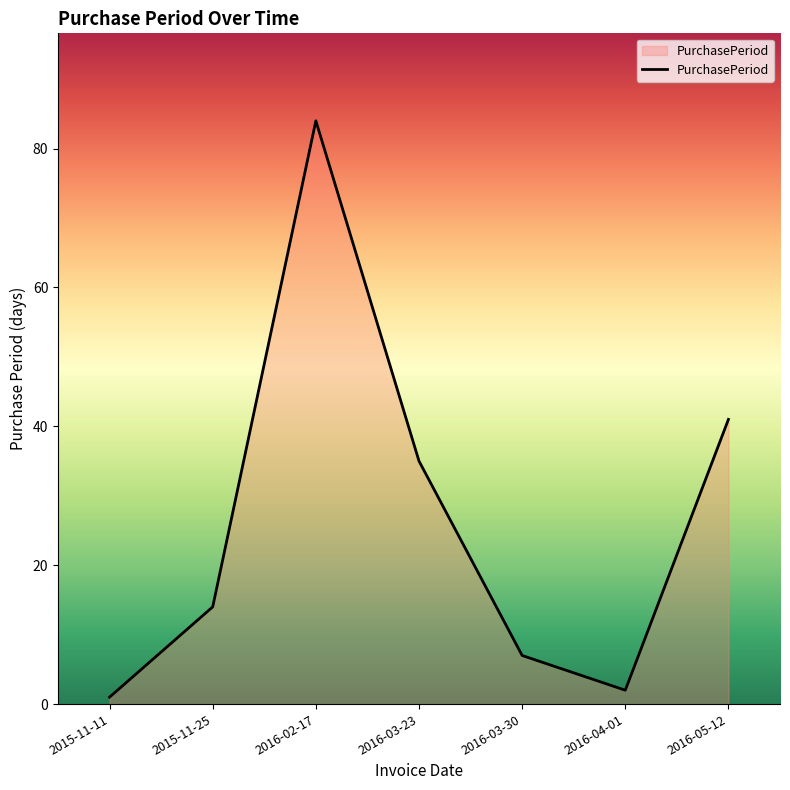

Reading left to right, extract all data points from this chart.

1	14	84	35	7	2	41